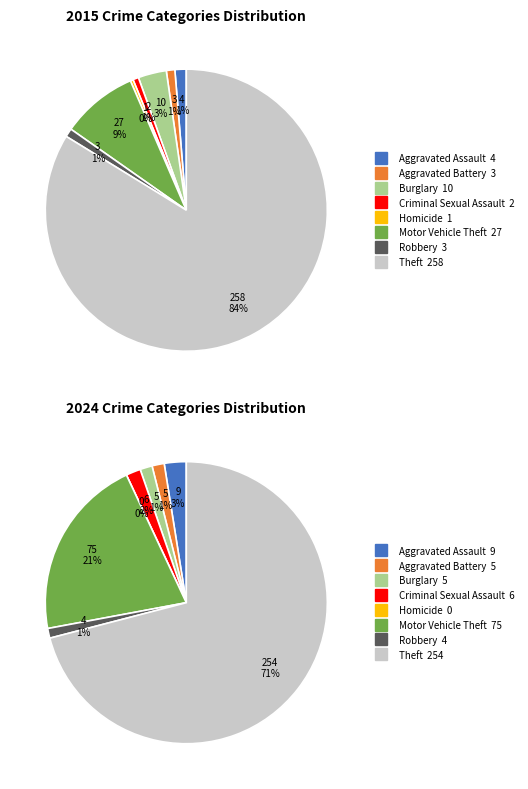

Which series changed the most between Aggravated Battery and Theft?

2015